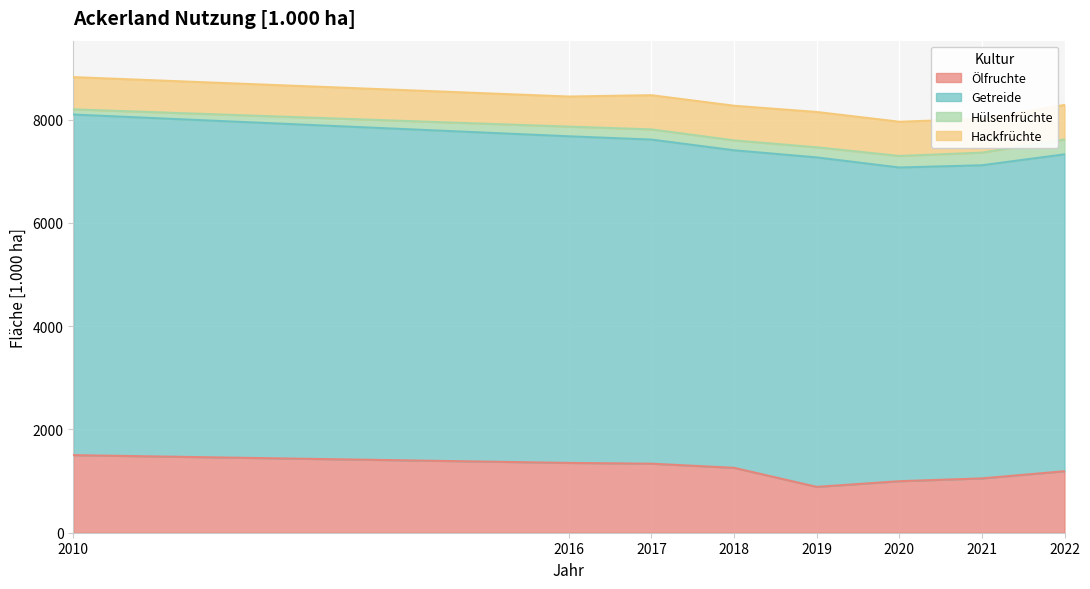

Between 2017 and 2020, which series saw the biggest shift?

Ölfruchte